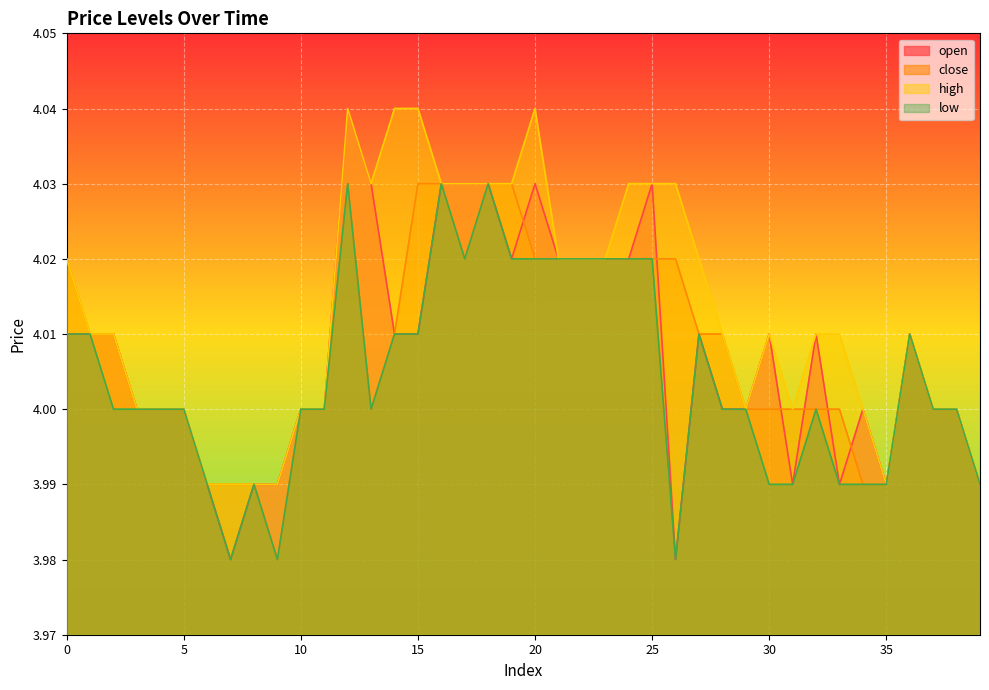

At which label is open closest to 4?

3